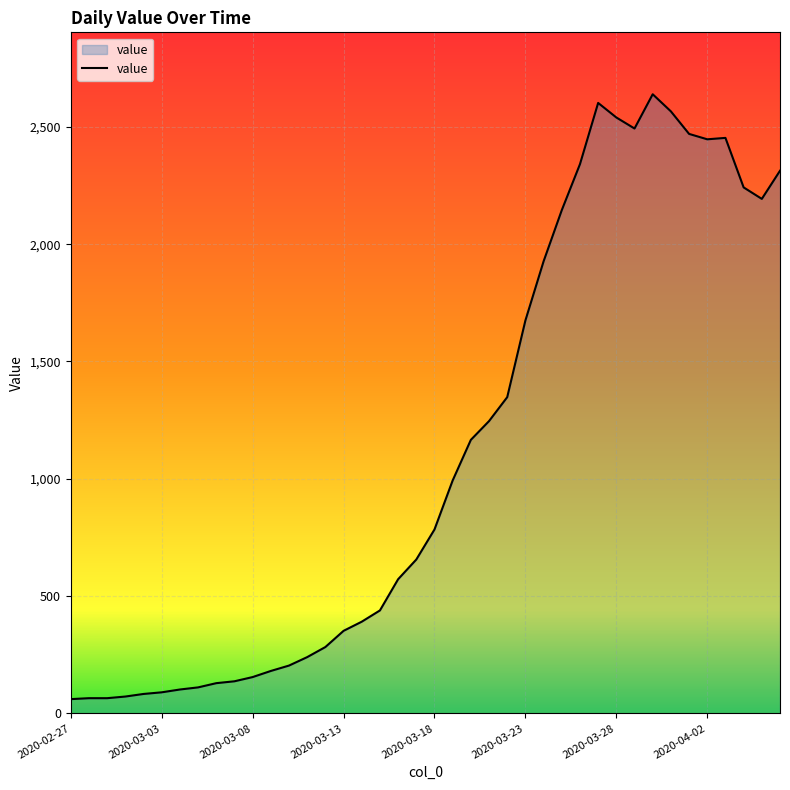

What is the smallest value displayed?

61